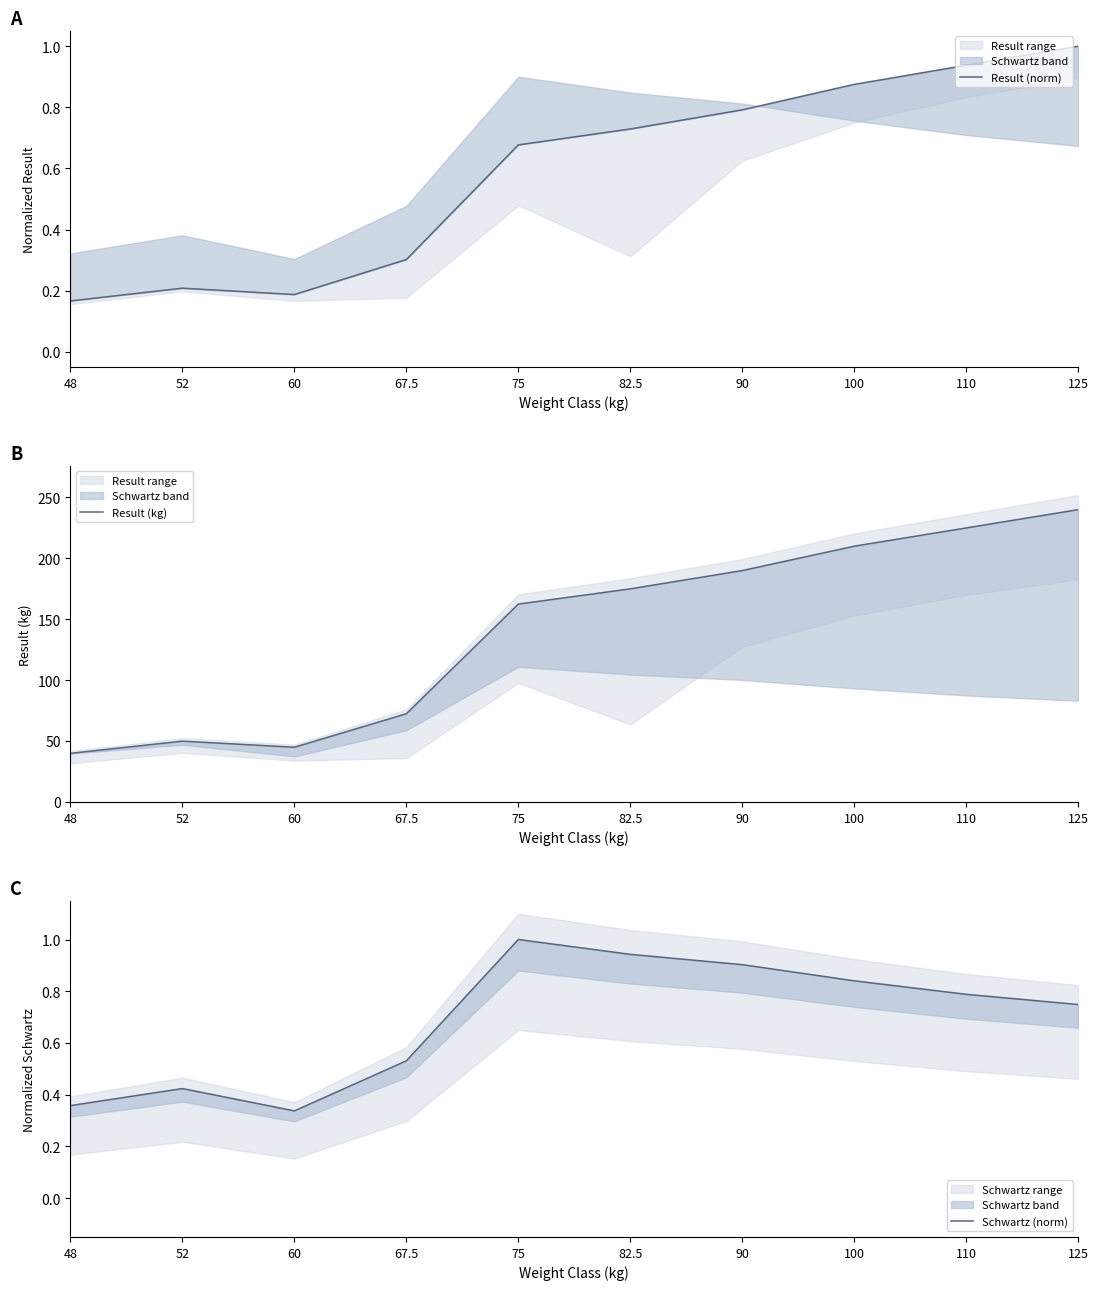

In Result (norm), how many points are lower than both neighbors (excluding endpoints)?

1